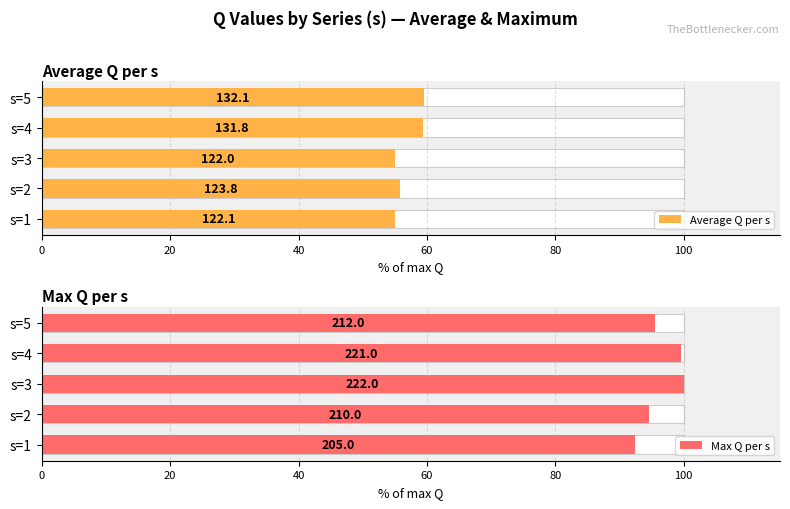

Is the value of Average Q per s at s=4 greater than the value of Max Q per s at s=3?

No